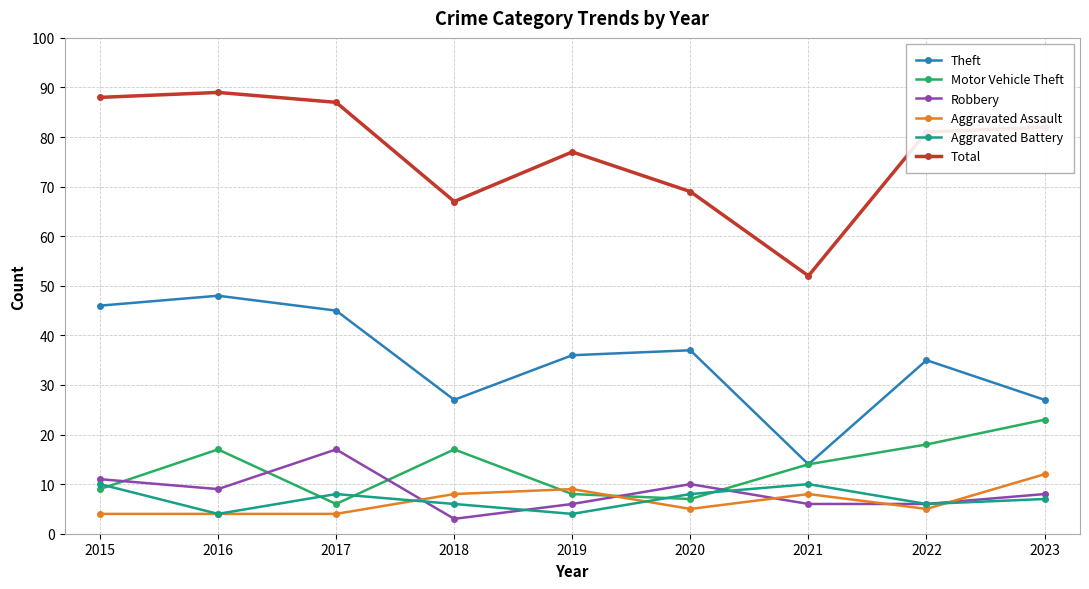

True or false: Aggravated Battery and Theft cross at least once.

False